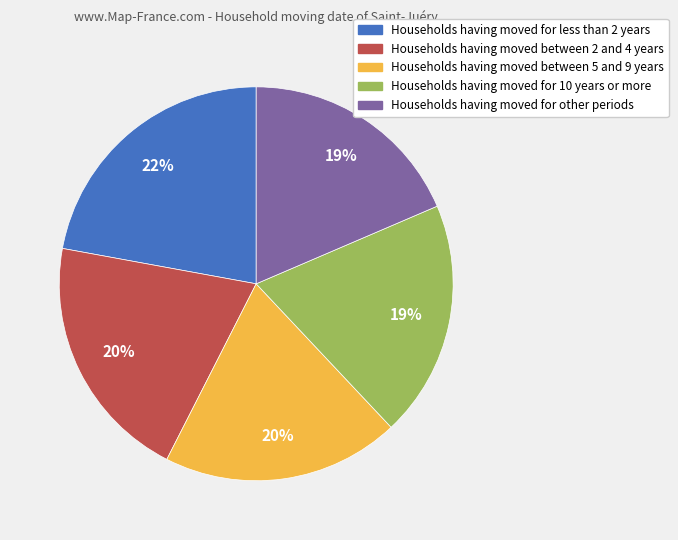

Is there any slice that represents more than half of the pie?

No